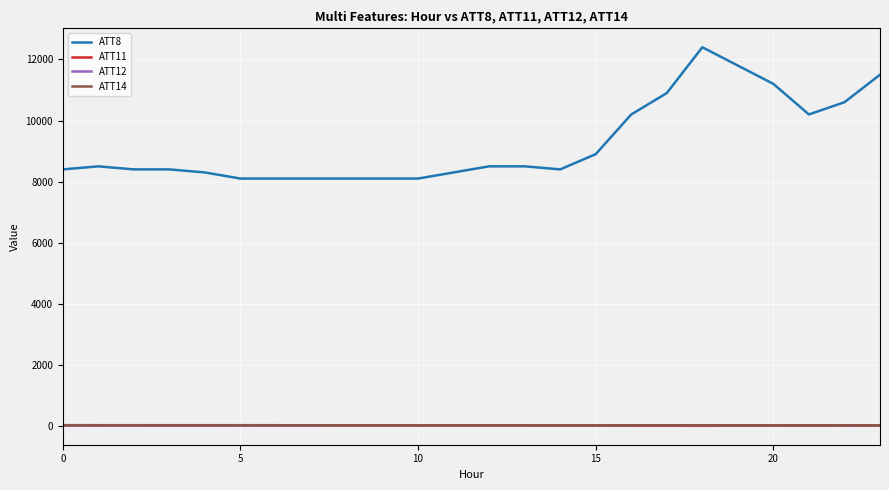

What is the difference between the second highest and minimum values in the ATT8 series?

3700.0